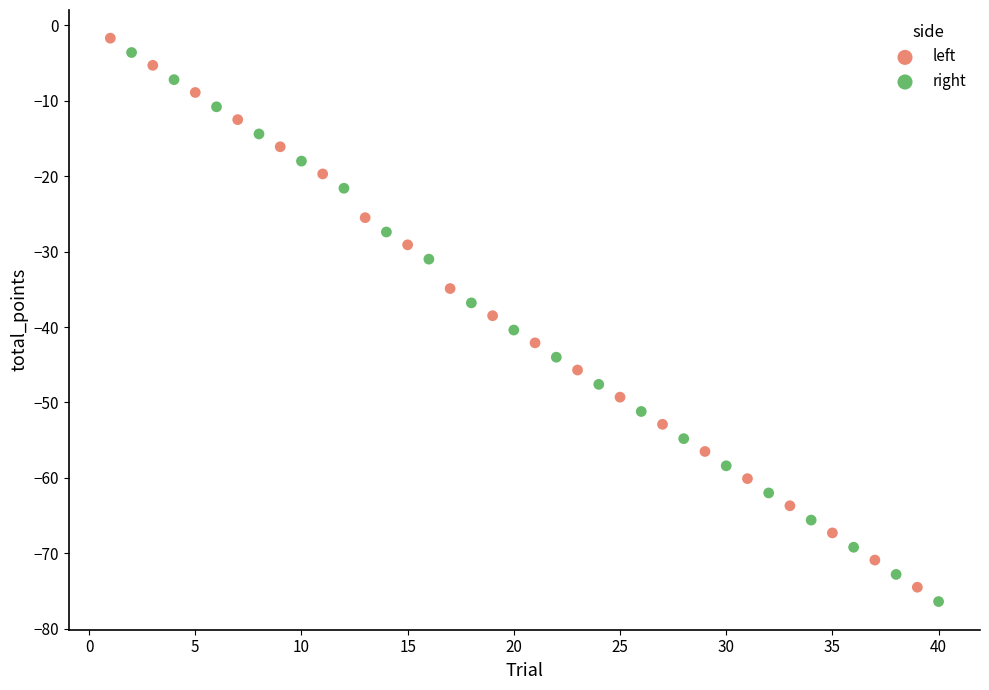

What are all the series names shown in the legend?

left, right